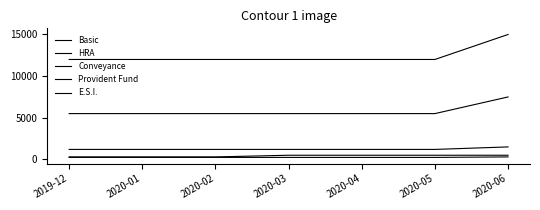

How many Conveyance values are between 300 and 500?

7